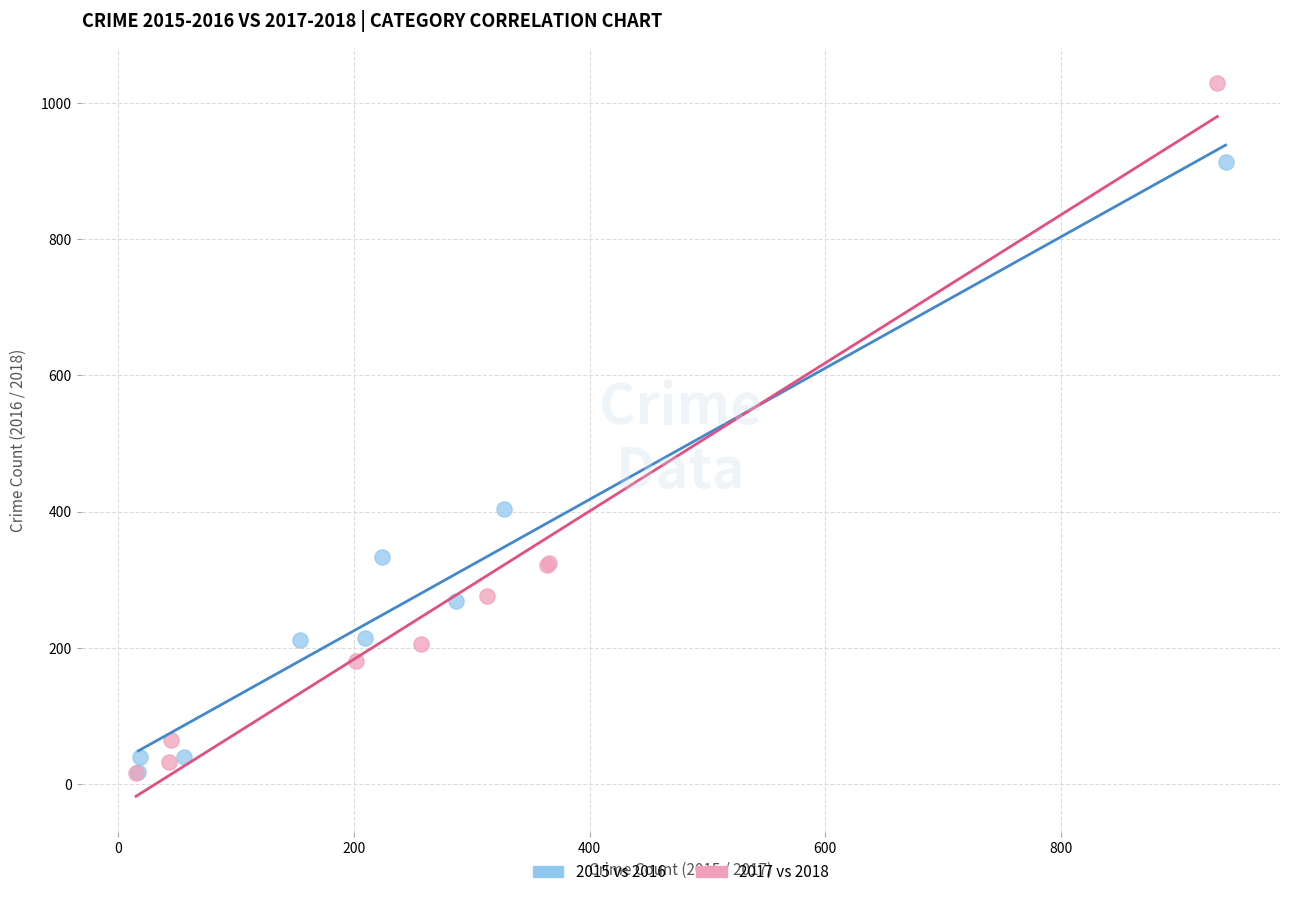

Which series reaches the maximum Y coordinate?

2017 vs 2018